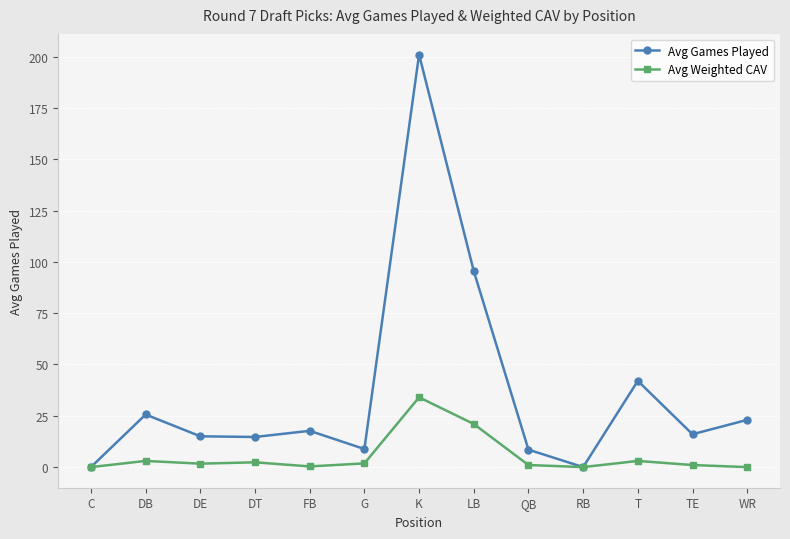

Rank the series by their average value, from lowest to highest.

Avg Weighted CAV, Avg Games Played